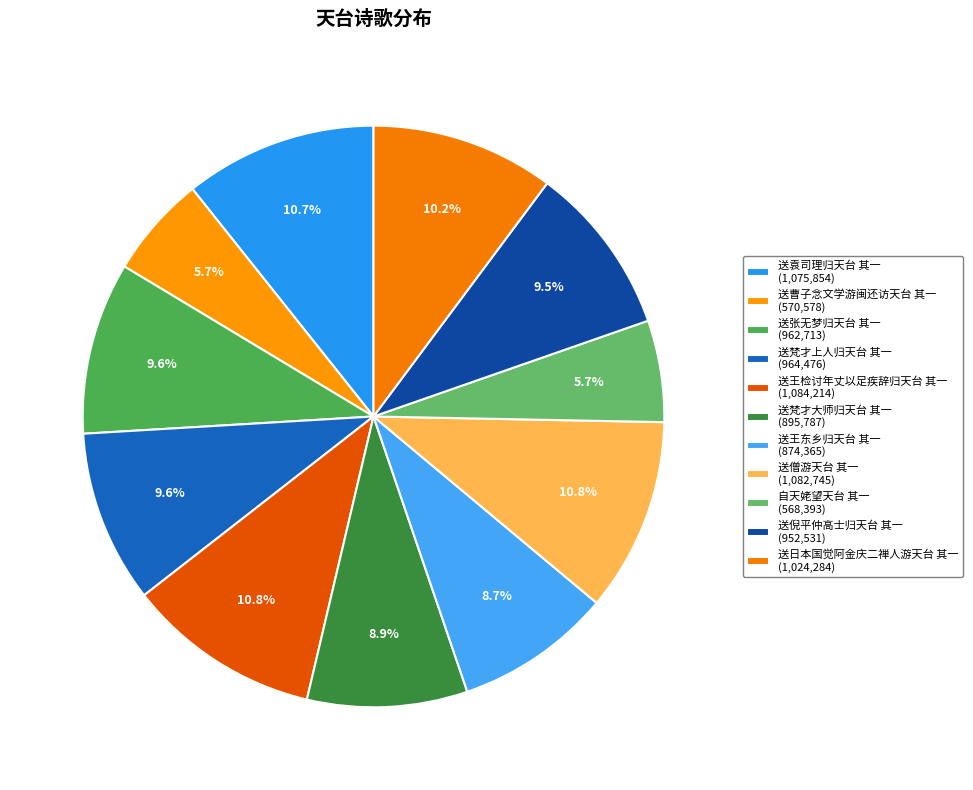

Rank the categories by value from lowest to highest.

自天姥望天台 其一, 送曹子念文学游闽还访天台 其一, 送王东乡归天台 其一, 送梵才大师归天台 其一, 送倪平仲高士归天台 其一, 送张无梦归天台 其一, 送梵才上人归天台 其一, 送日本国觉阿金庆二禅人游天台 其一, 送袁司理归天台 其一, 送僧游天台 其一, 送王检讨年丈以足疾辞归天台 其一